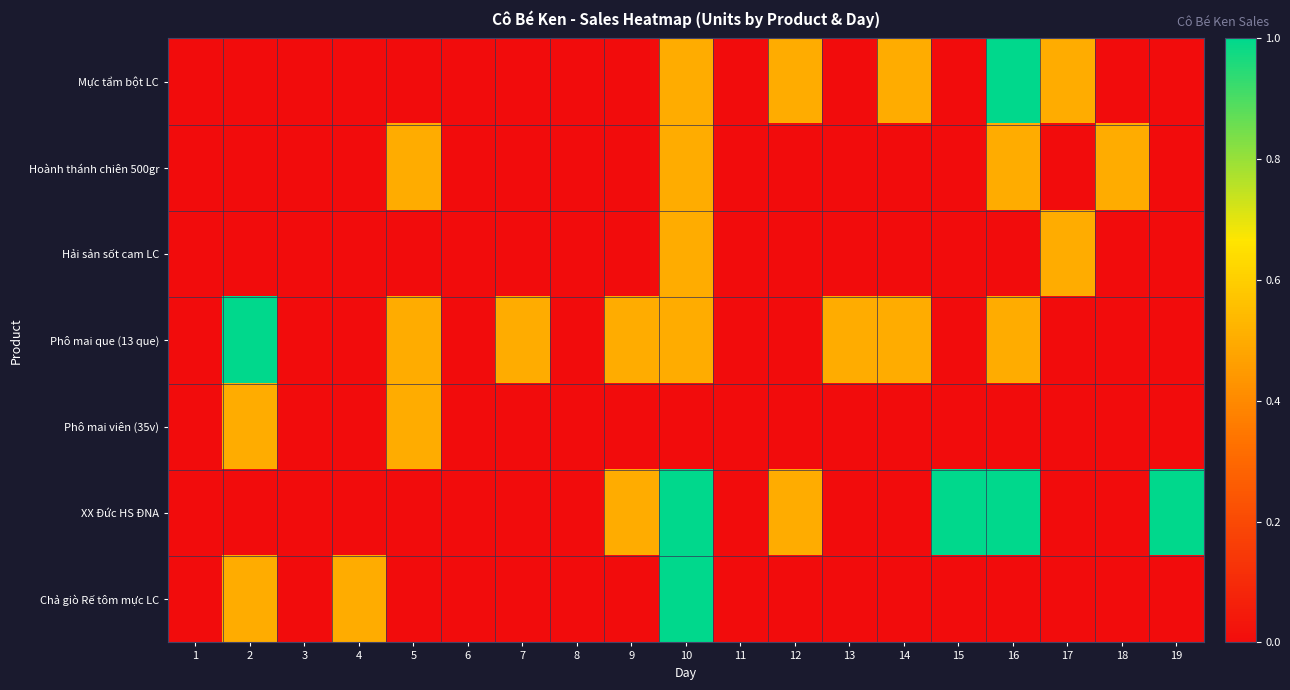

Which has a higher value, 5 or 10?

10